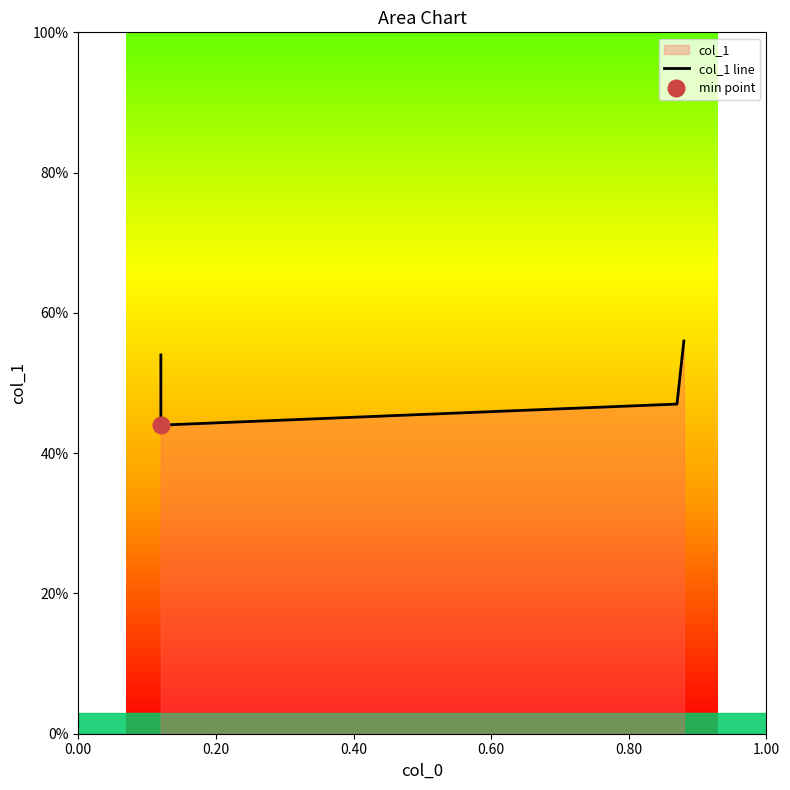

What is the minimum value shown in the chart?

0.4